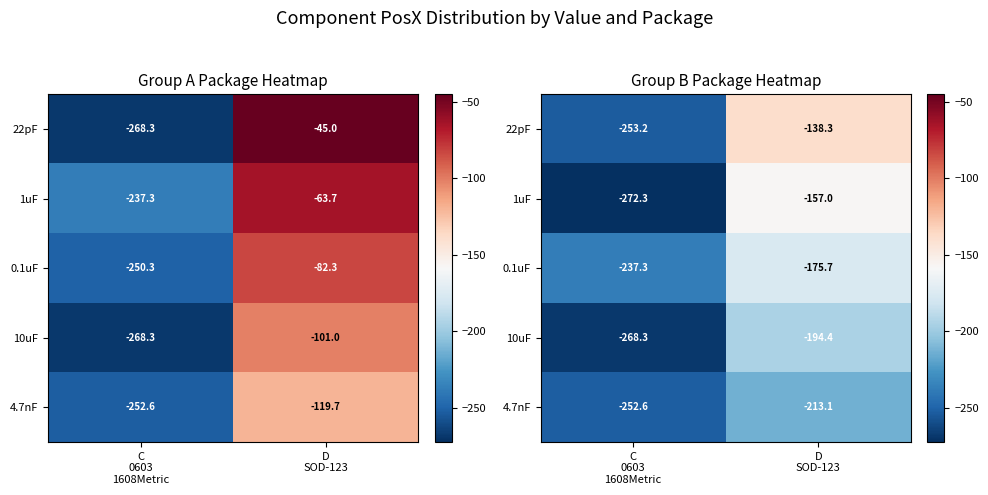

Is it true that 10uF equals -194.4 at D SOD-123?

True